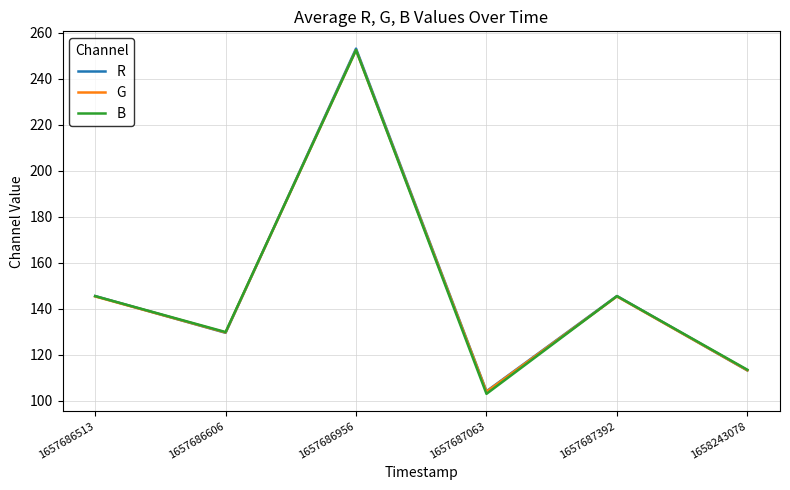

Which series has the largest range (max minus min)?

B